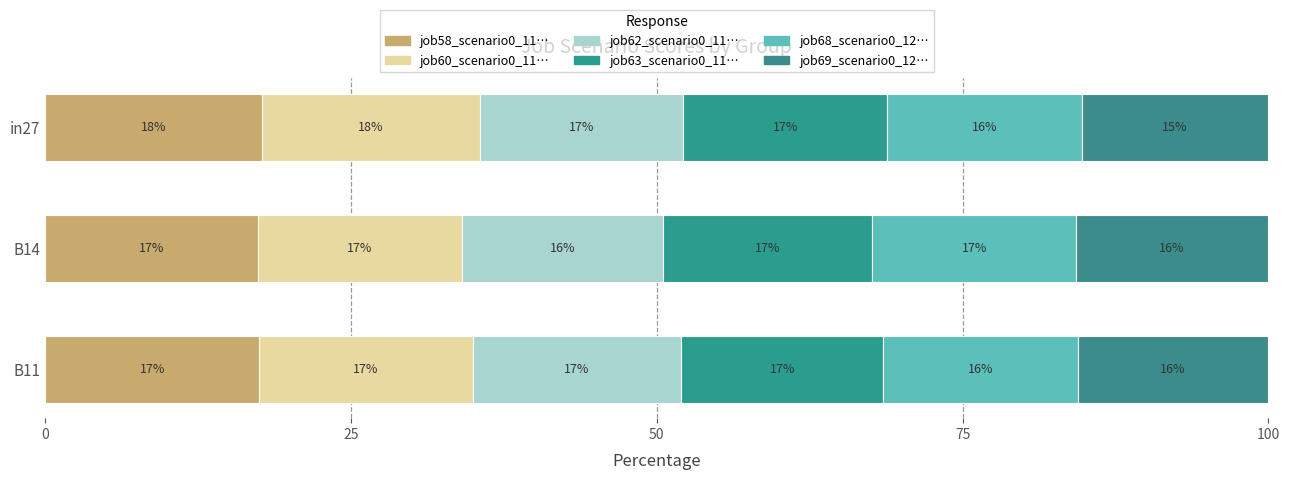

How many categories are shown in the chart?

3